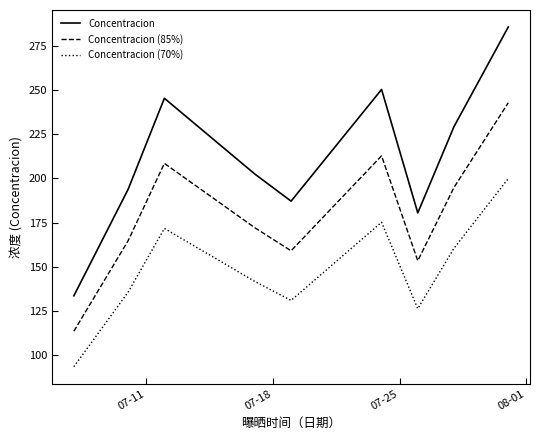

Which series has the largest total across all categories?

Concentracion